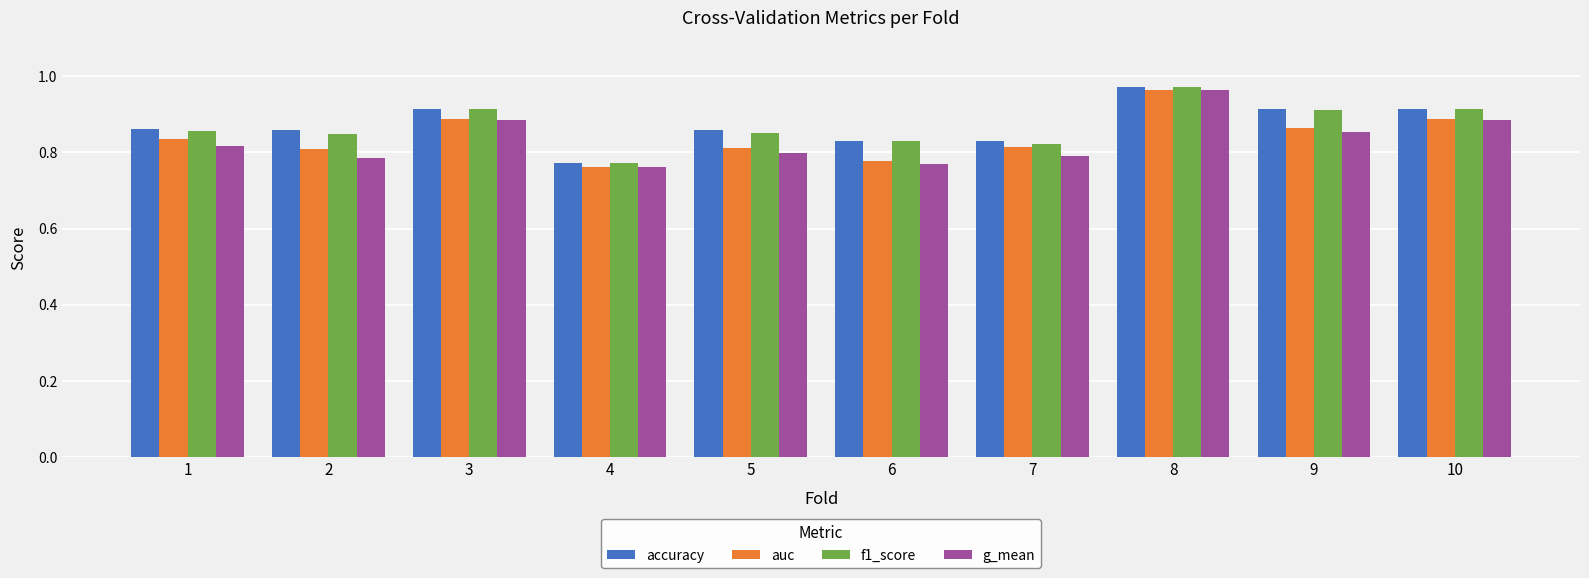

What is the sum of the auc values at 4 and 10?

1.7